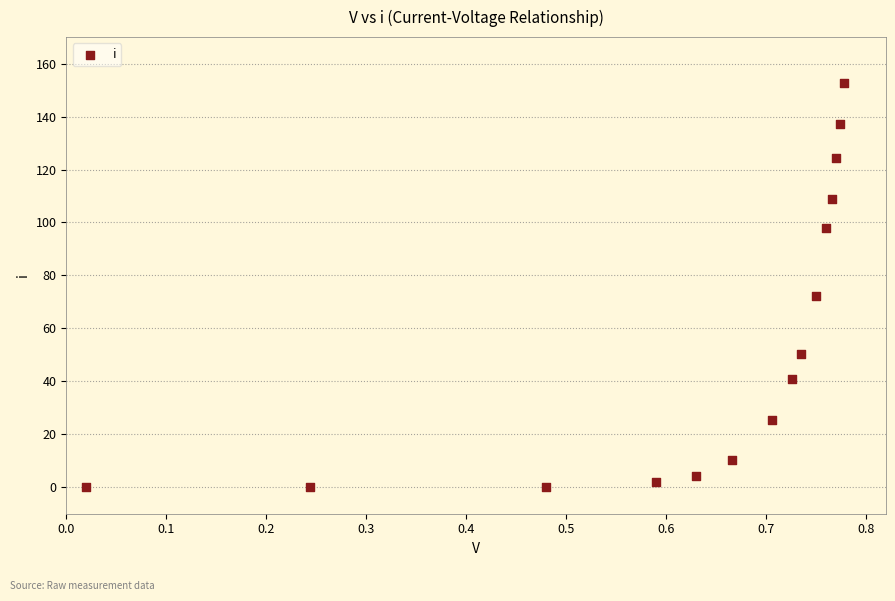

What is the range of Y values (max minus min)?

152.6